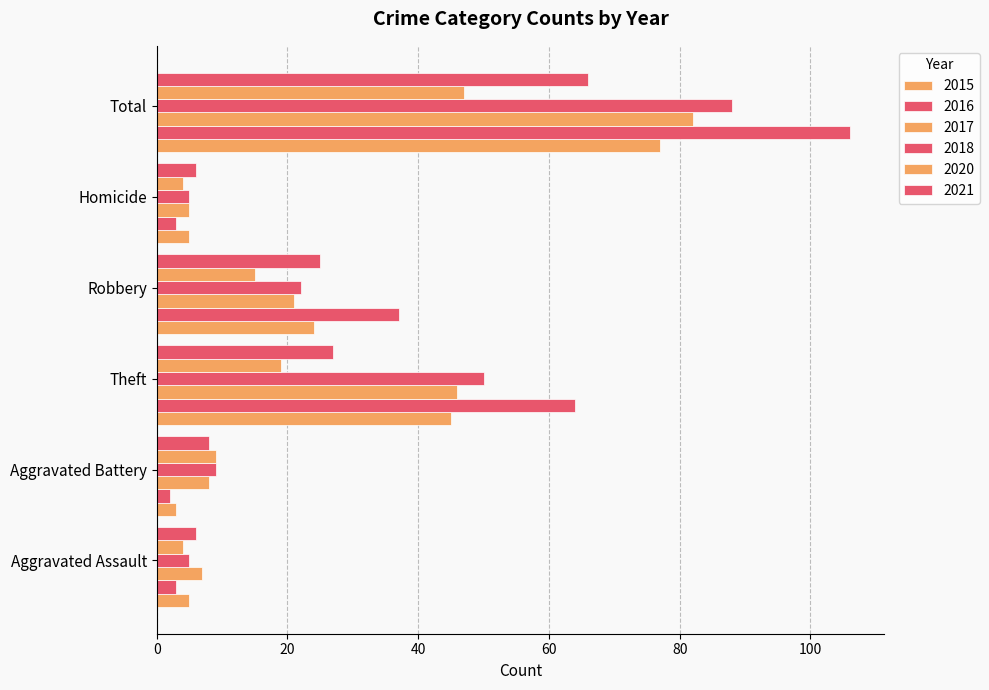

What is the spread (max minus min) of values at Total?

59